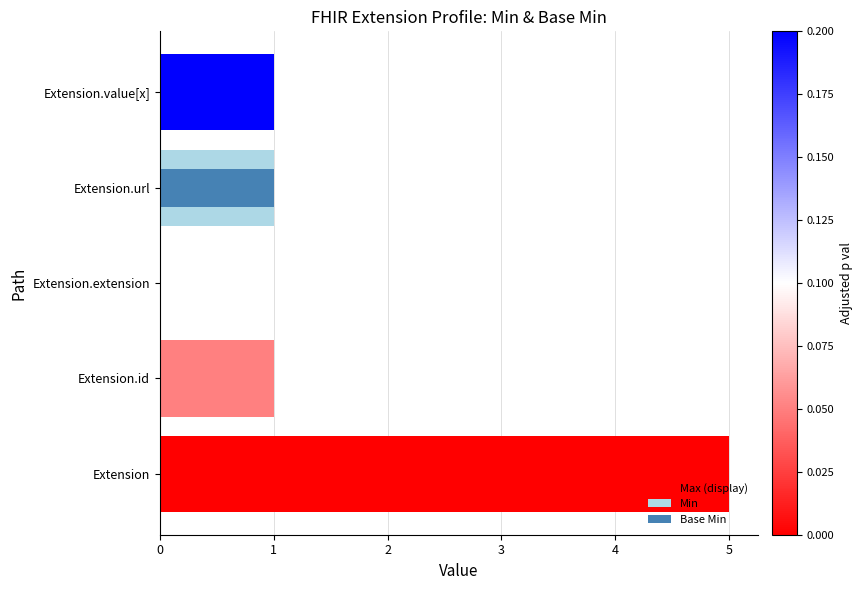

What is the total value across all series at Extension.id?

1